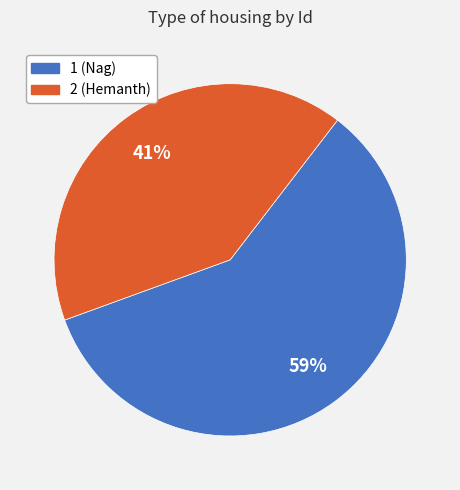

Which slice represents more than half of the pie?

1